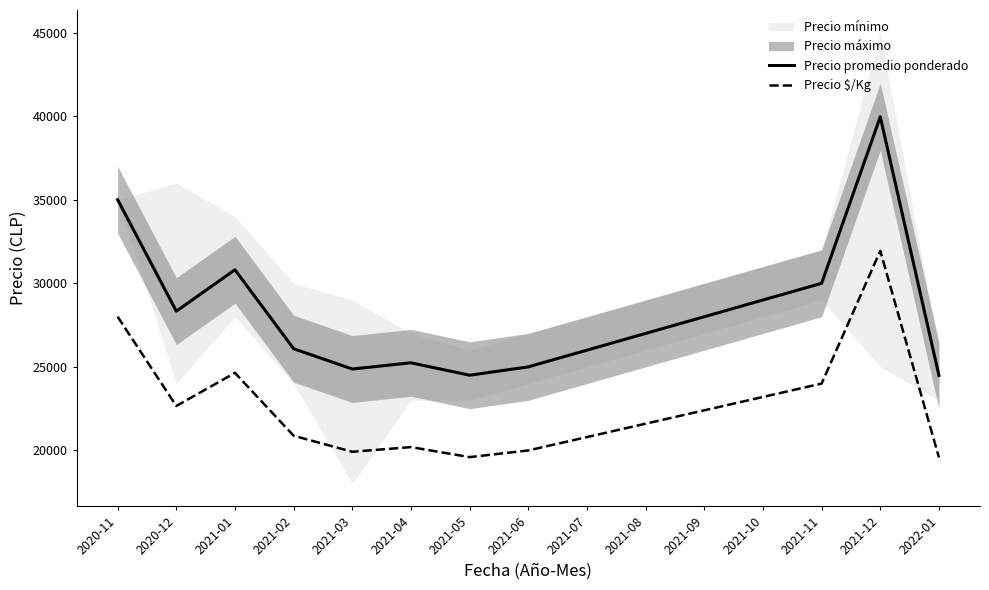

Which series has the widest spread of values?

Precio promedio ponderado